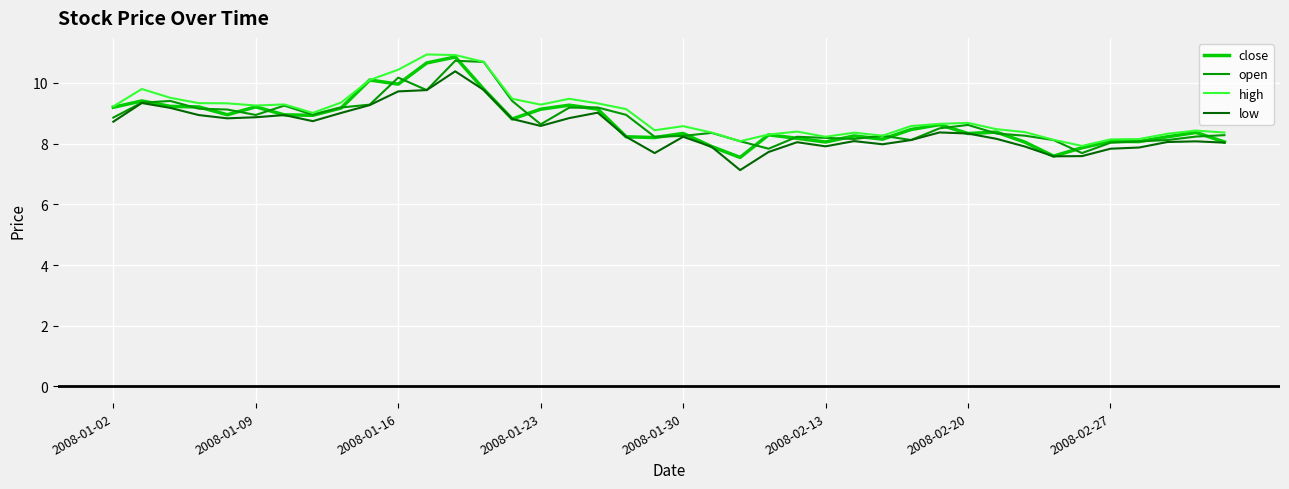

True or false: high and low intersect in this chart.

False